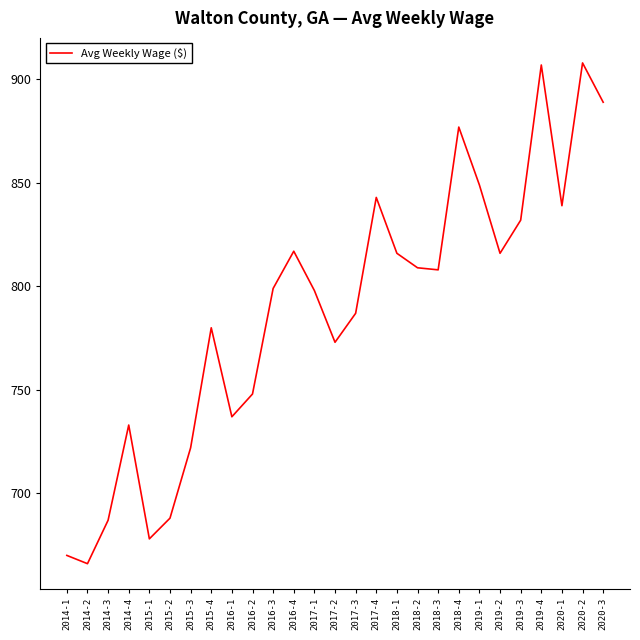

What is the smallest value displayed?

666